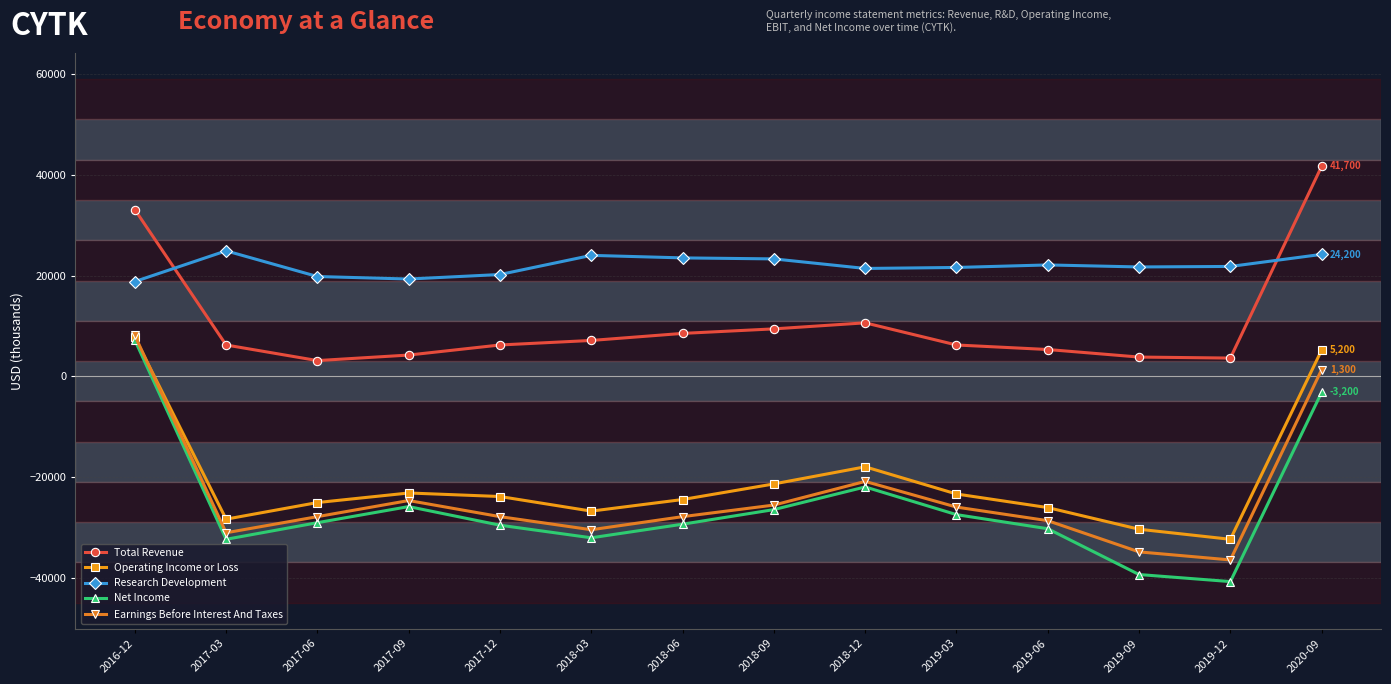

Is the value of Operating Income or Loss at 2017-03 greater than the value of Total Revenue at 2019-06?

No